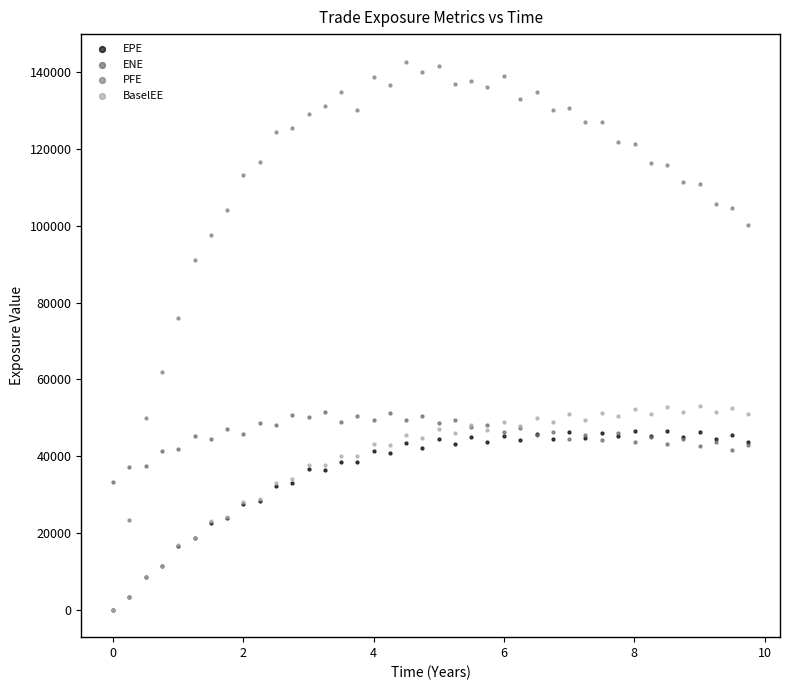

Across all series, what Y value is closest to 71391?

76086.8